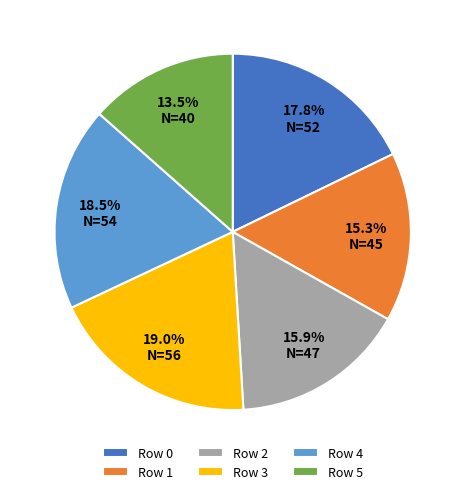

Does any single category account for the majority?

No